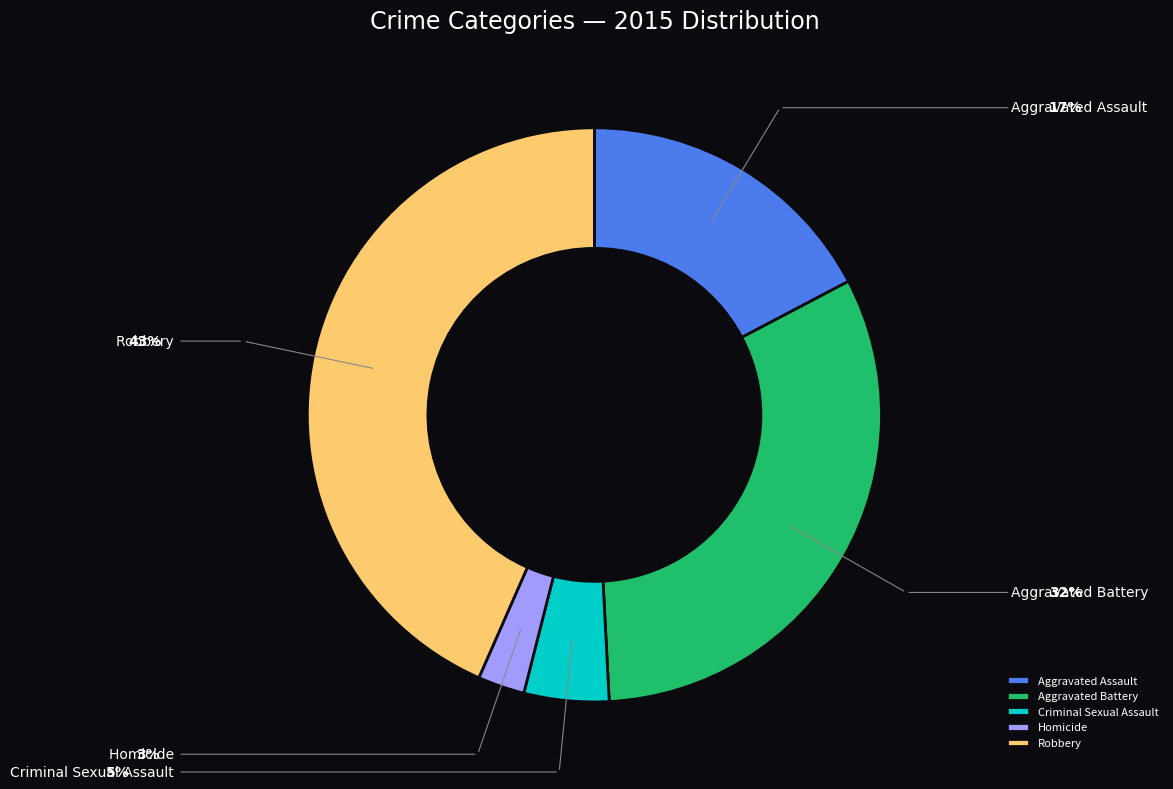

How many segments does this pie chart have?

5